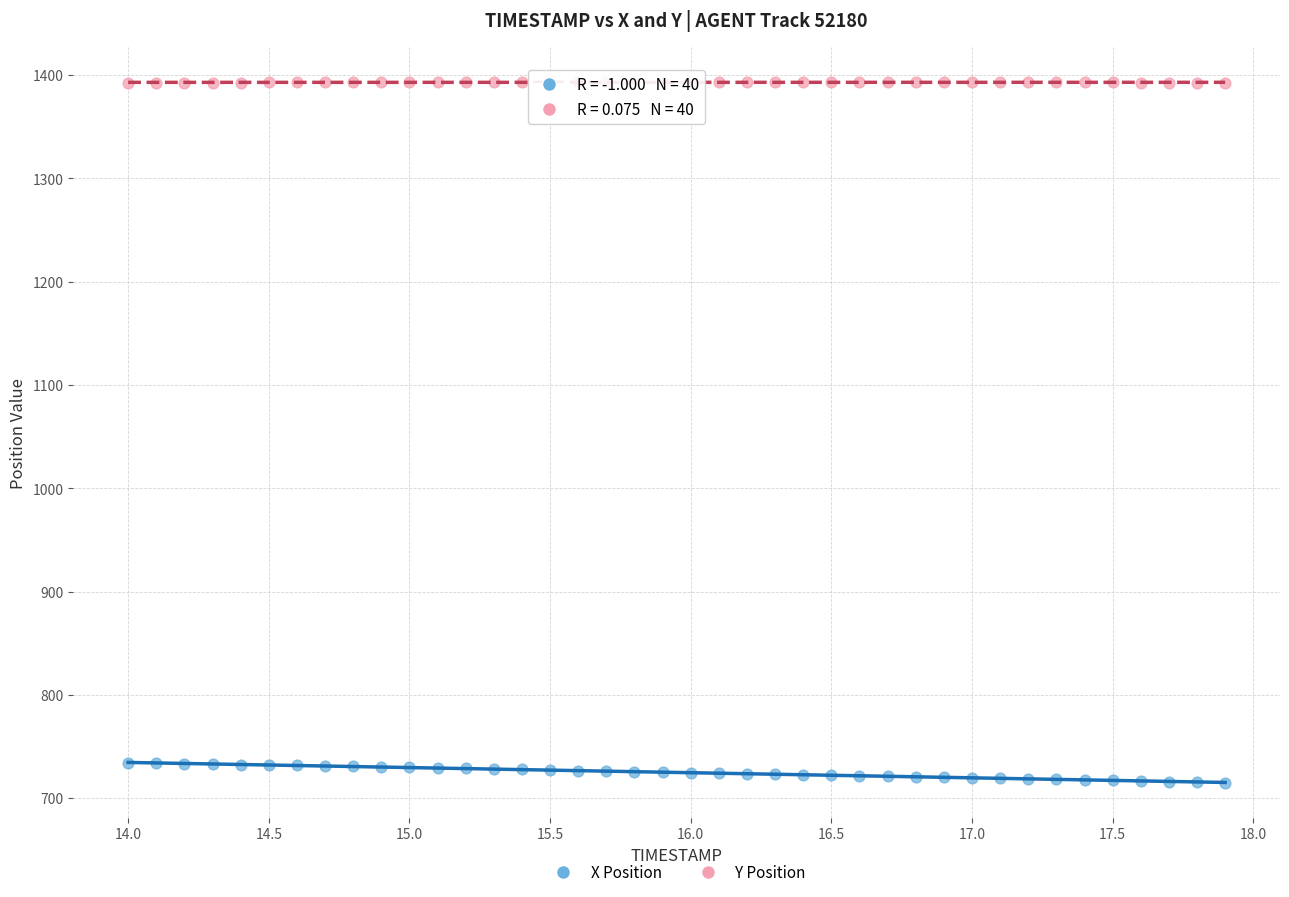

Which series reaches the minimum Y coordinate?

X Position